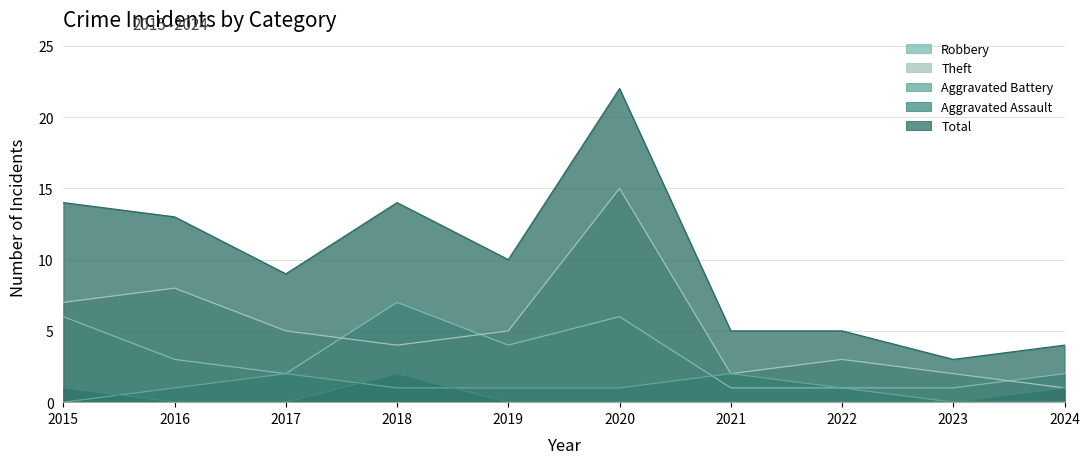

Which category has the lowest value across all series?

2015